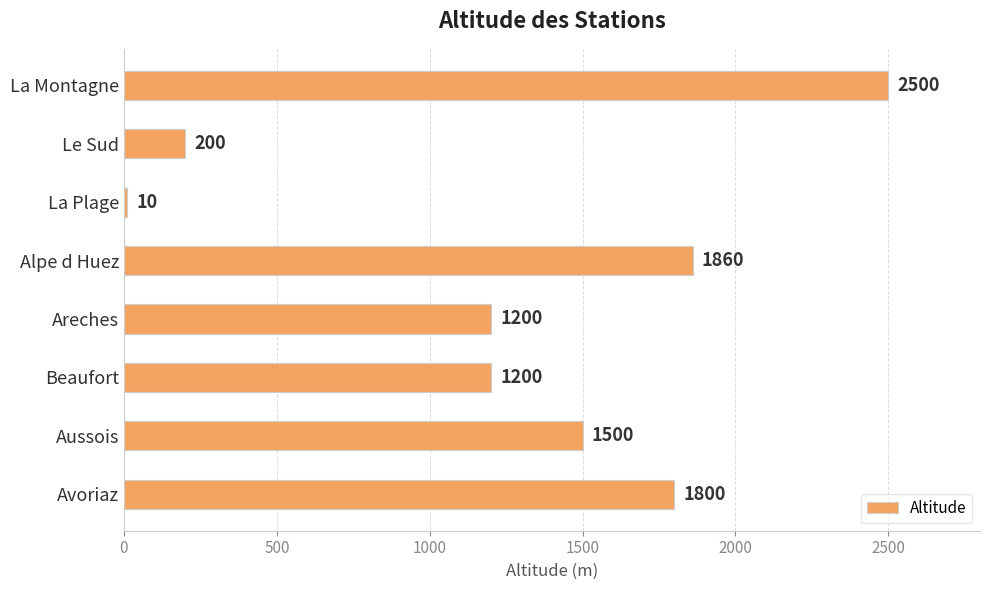

Reading top to bottom, transcribe all the data shown in this chart.

La Montagne=2500	Le Sud=200	La Plage=10	Alpe d Huez=1860	Areches=1200	Beaufort=1200	Aussois=1500	Avoriaz=1800